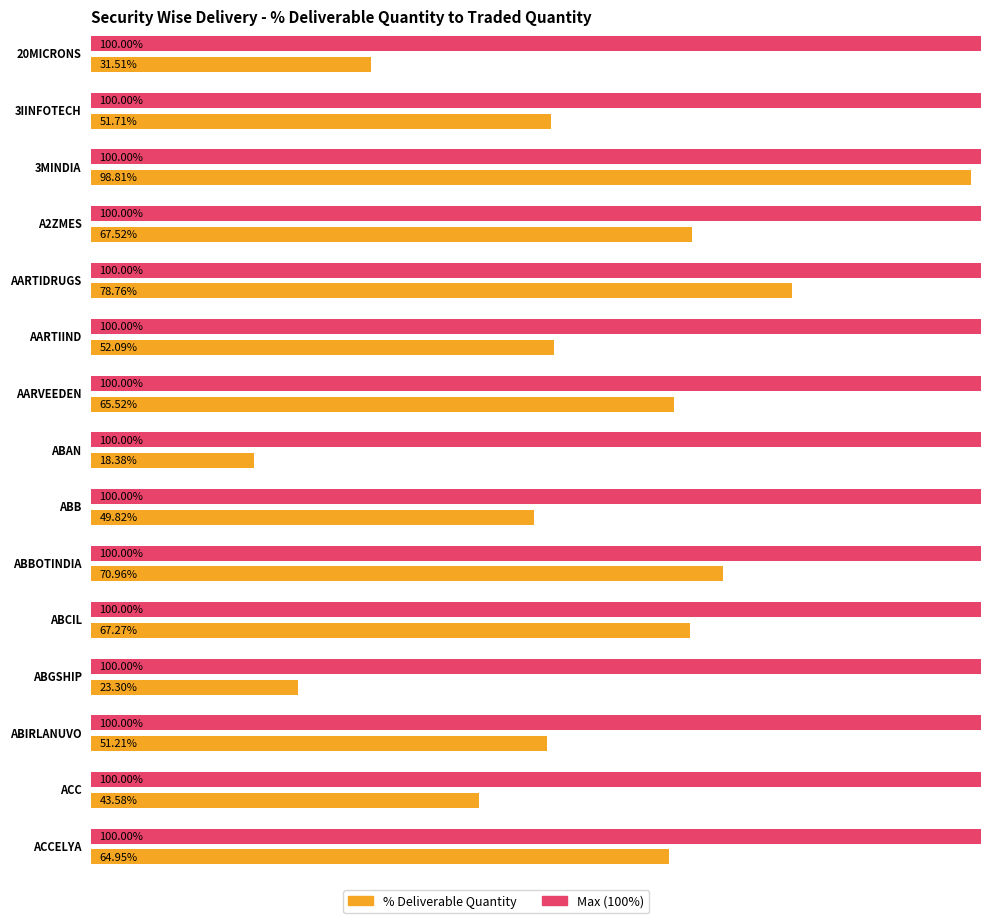

The Deliverable Quantity series shows 197488.2 at ABB. True or false?

False